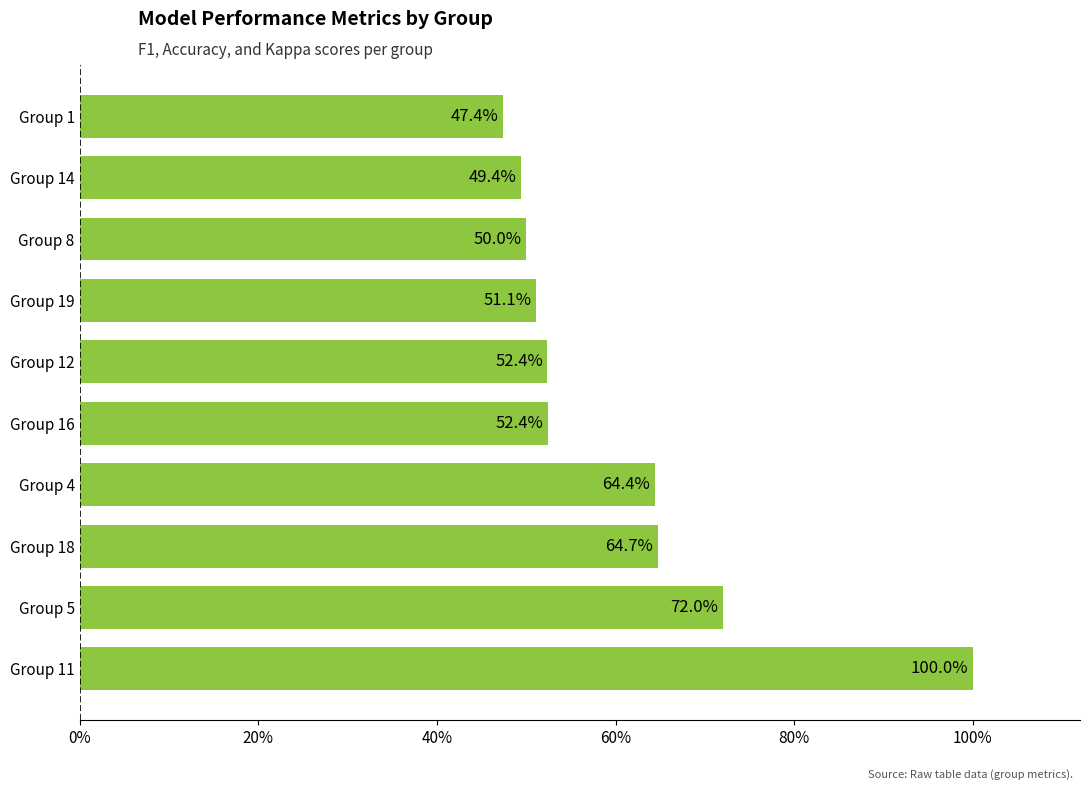

Does the chart contain any negative values?

No